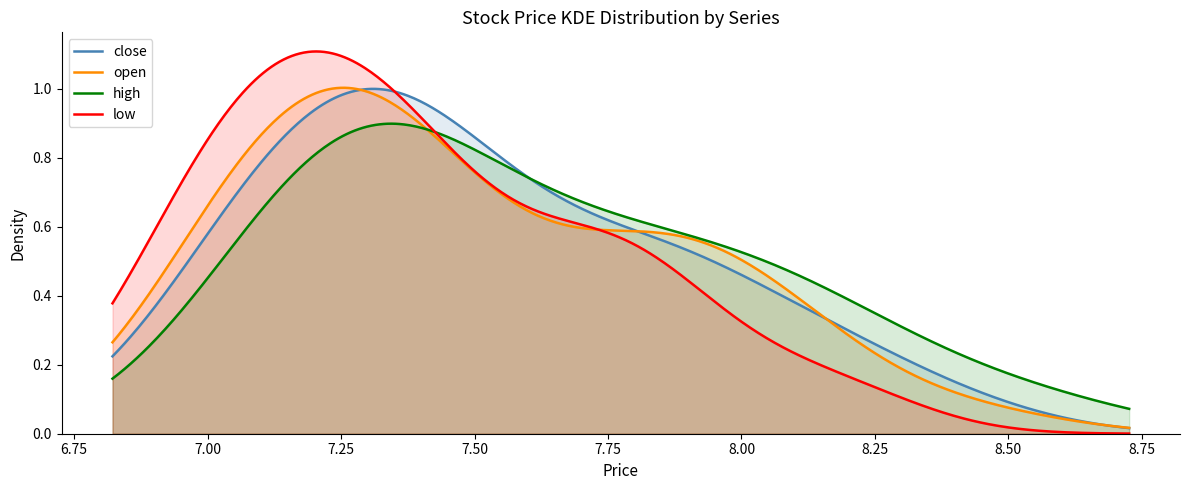

In high, how many points are higher than both neighbors (excluding endpoints)?

1